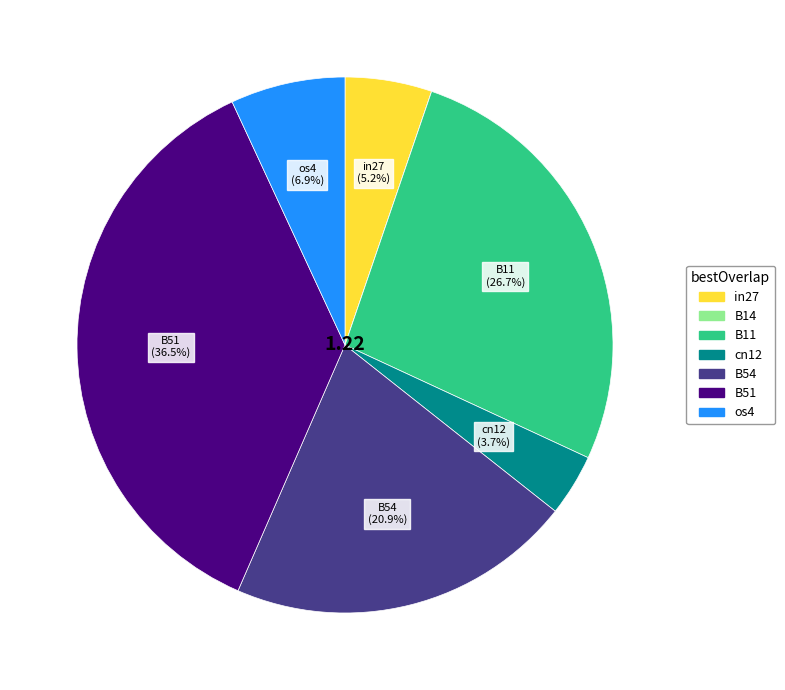

Does B51 represent more than half of the total?

No